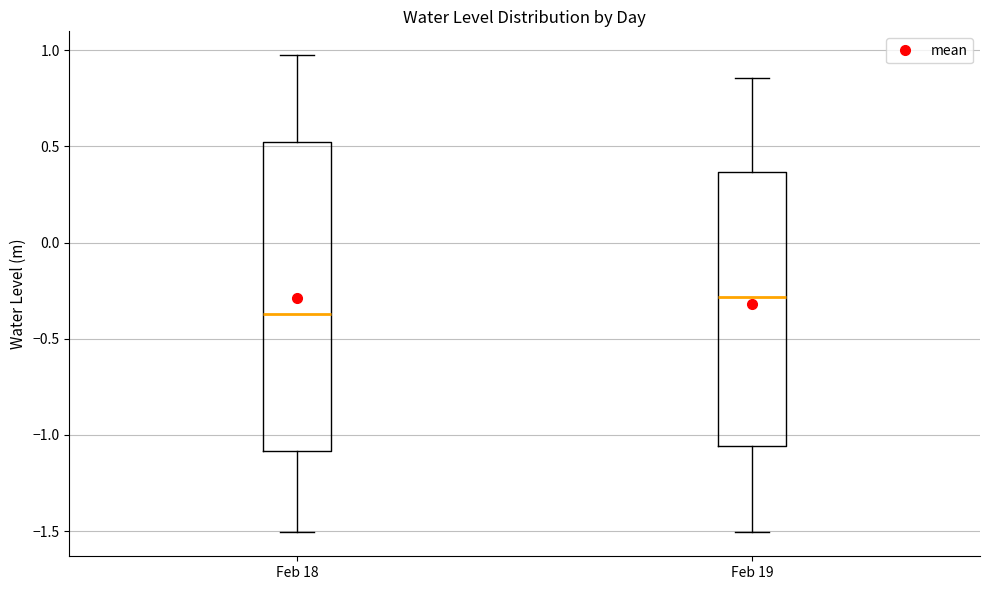

Where does the upper whisker of the box for Feb 19 end on the y-axis? The values are not printed on the chart, so give them approximately, as read against the axis.

0.85